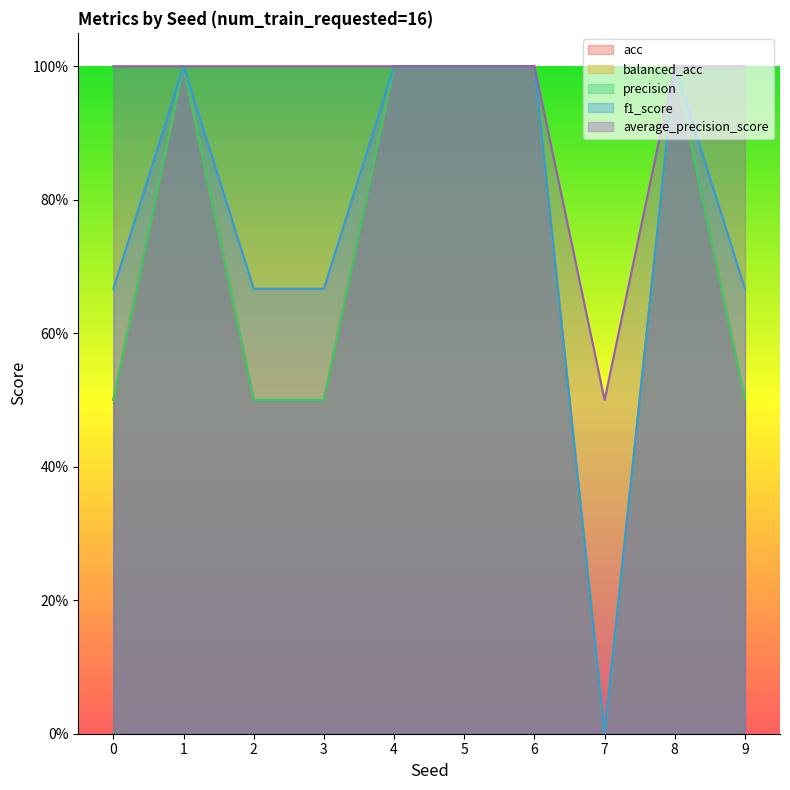

The value of balanced_acc at 4 is 1.7. True or false?

False